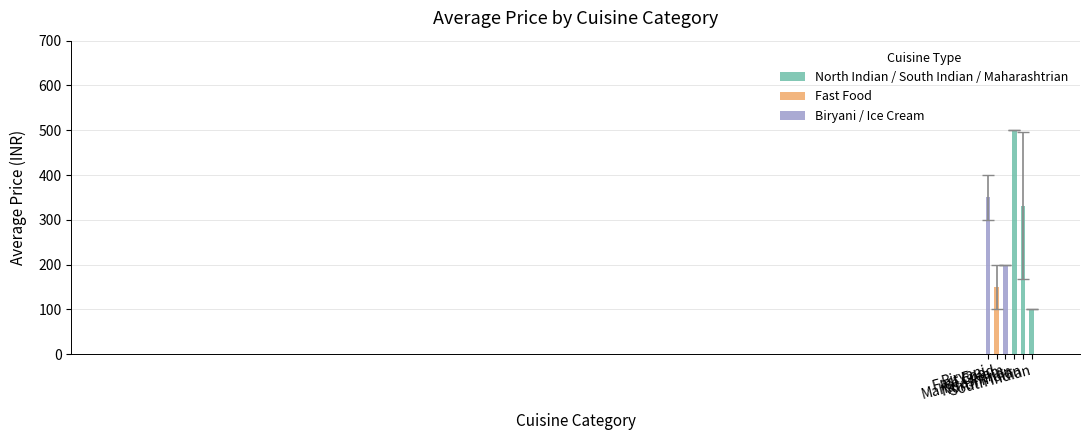

What is the difference between the maximum and minimum values?

400.0